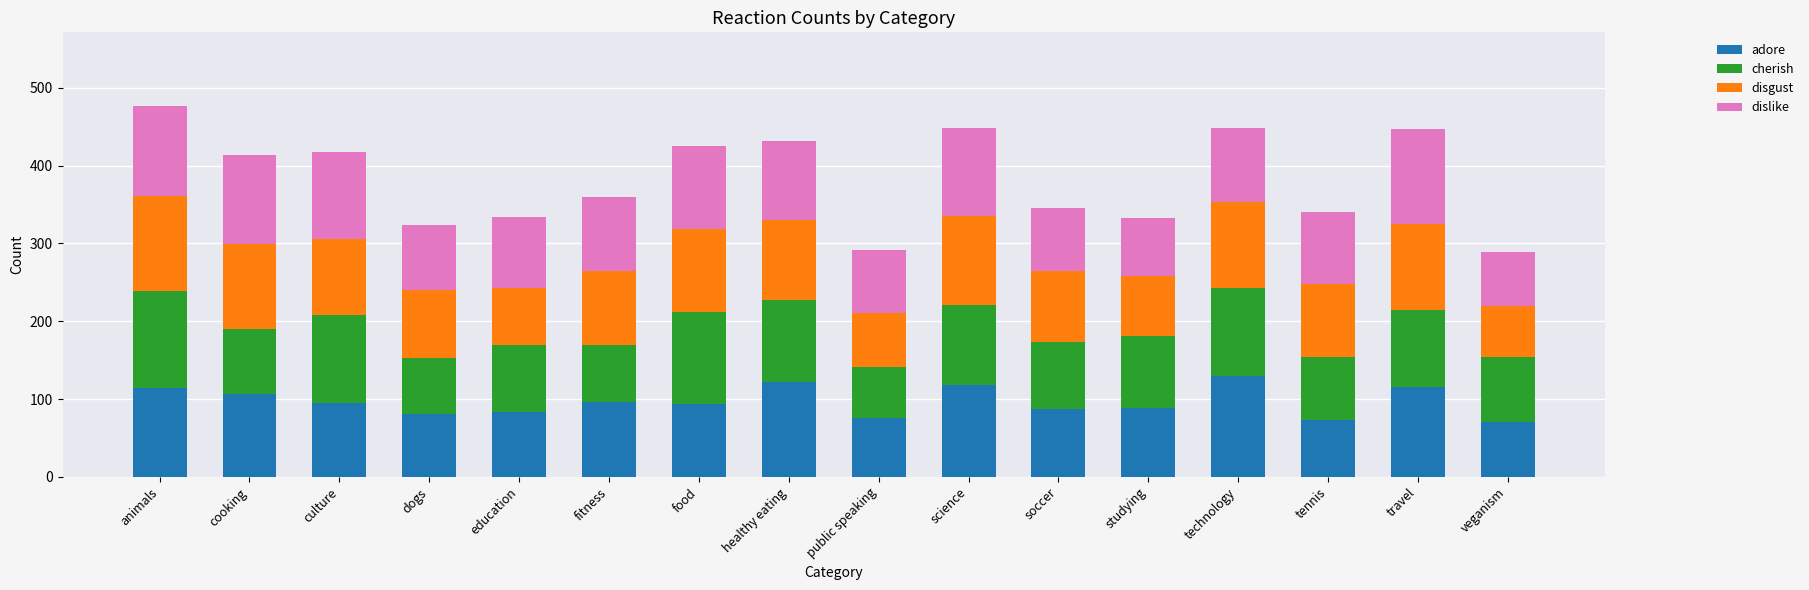

What is the sum of all adore values?

1548